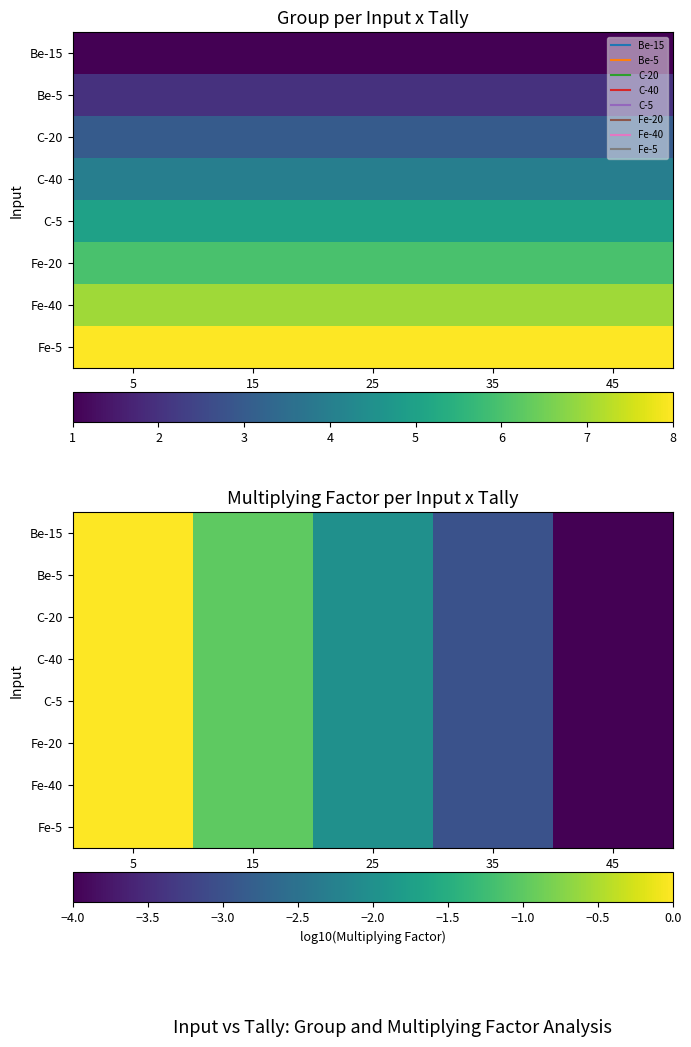

How many values in C-20 are below zero?

4